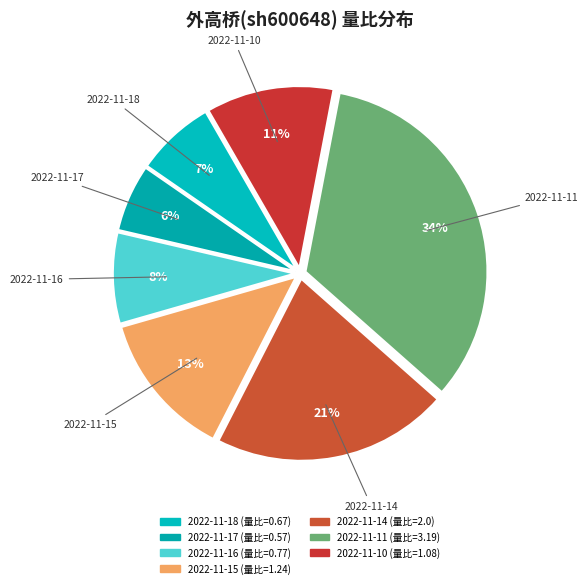

What is the largest slice in the pie chart?

2022-11-11